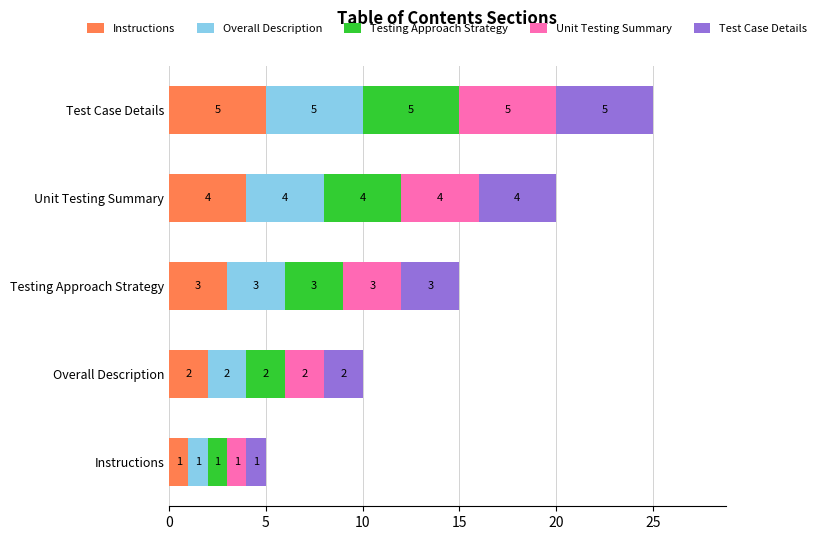

At which category is the sum across all series the highest?

Test Case Details